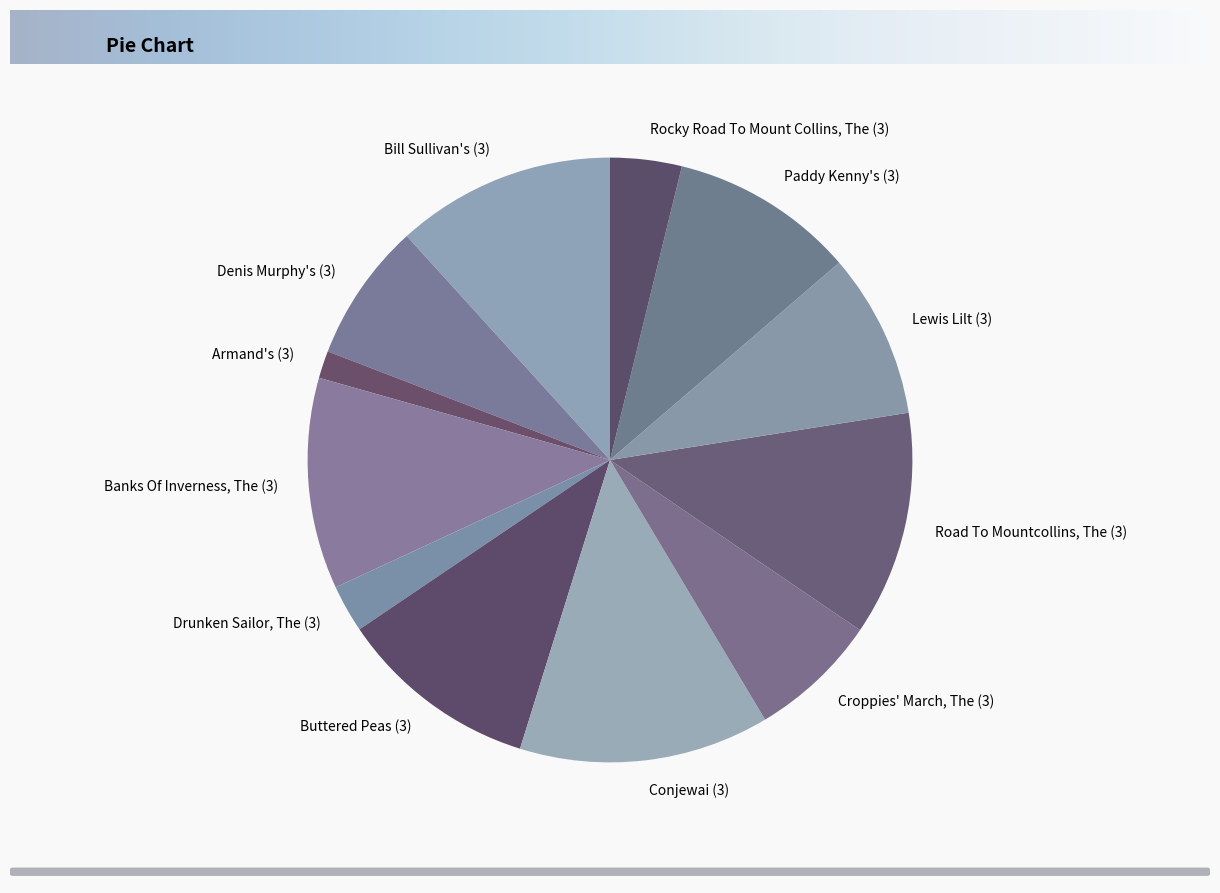

Is Croppies' March, The (3) the majority of the pie?

No